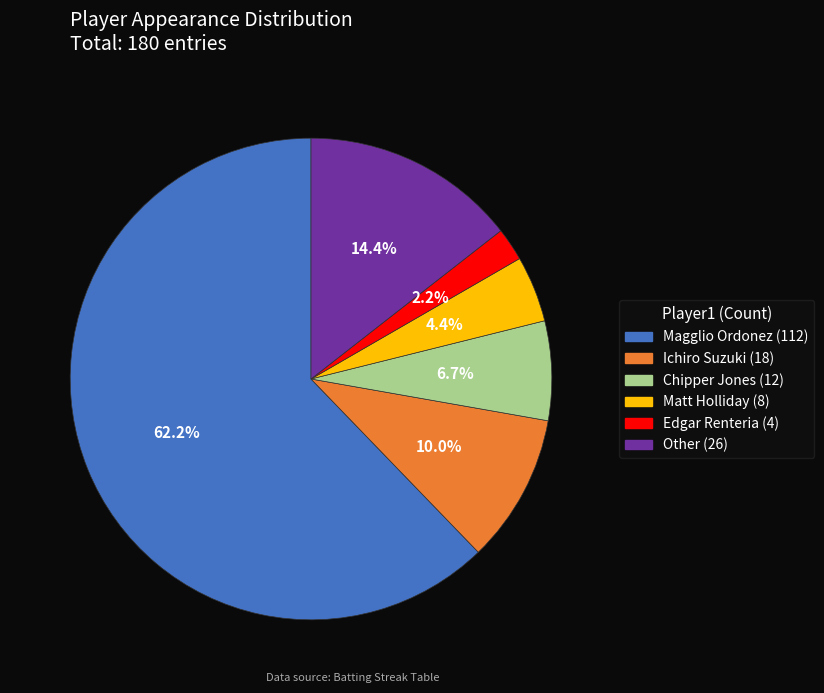

Is there a majority slice in this chart?

Yes